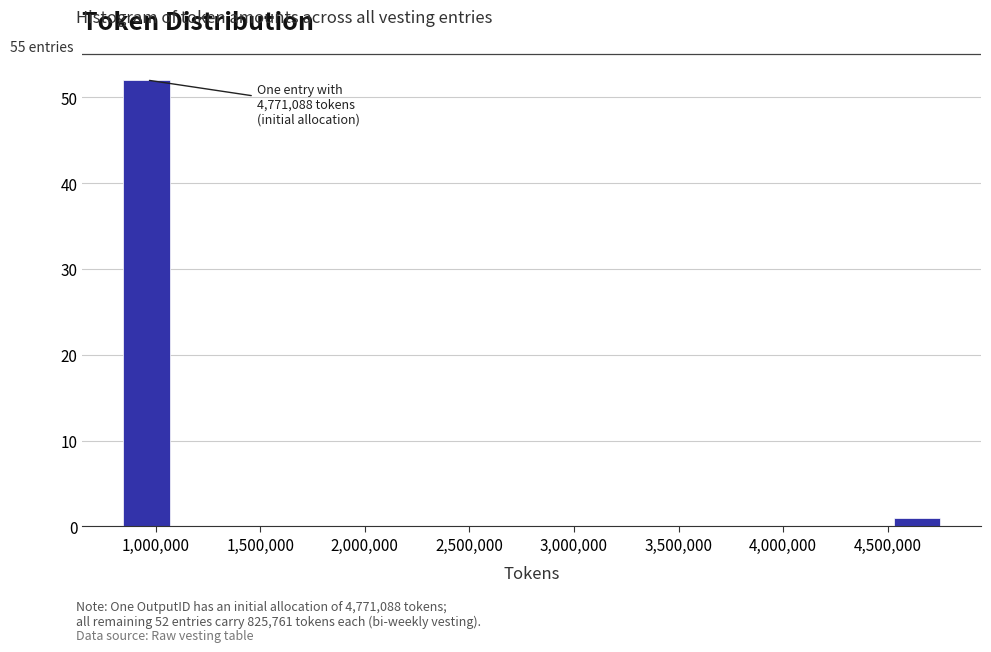

Which range on the x-axis has the tallest bar?

850000 to 1100000